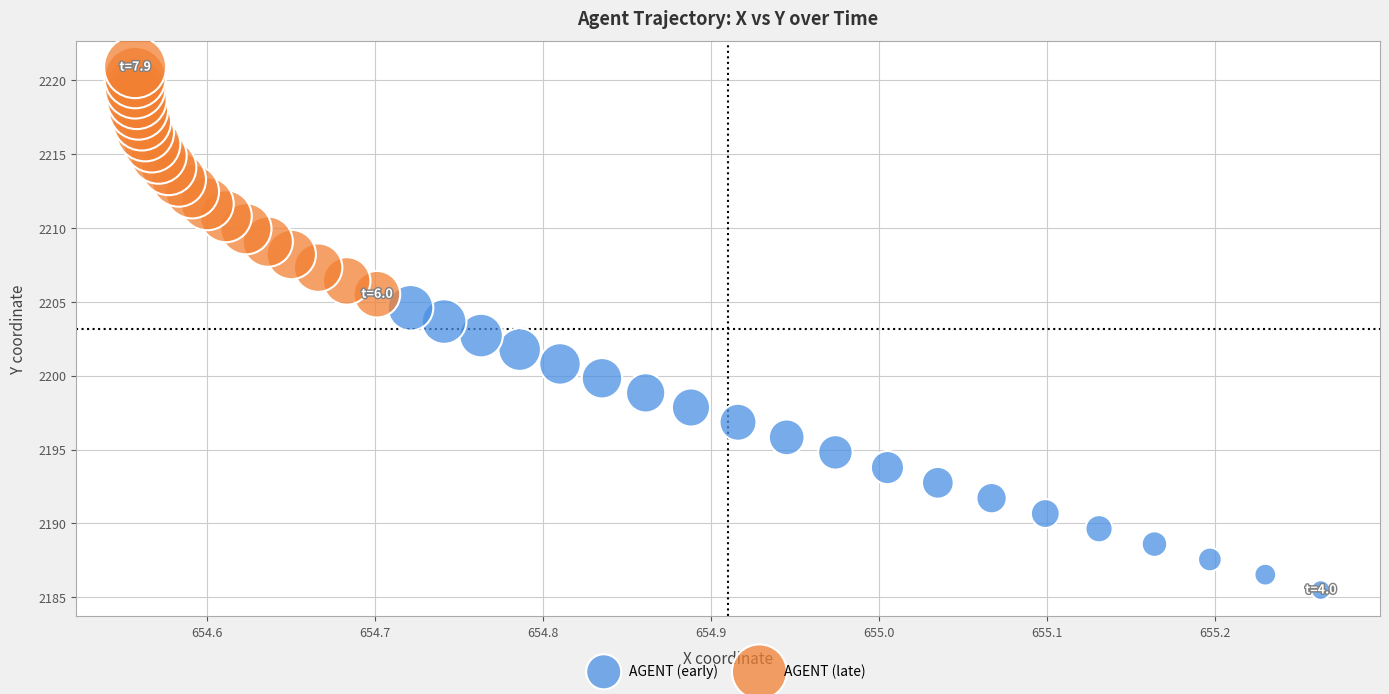

Which series reaches the minimum Y coordinate?

AGENT (early)